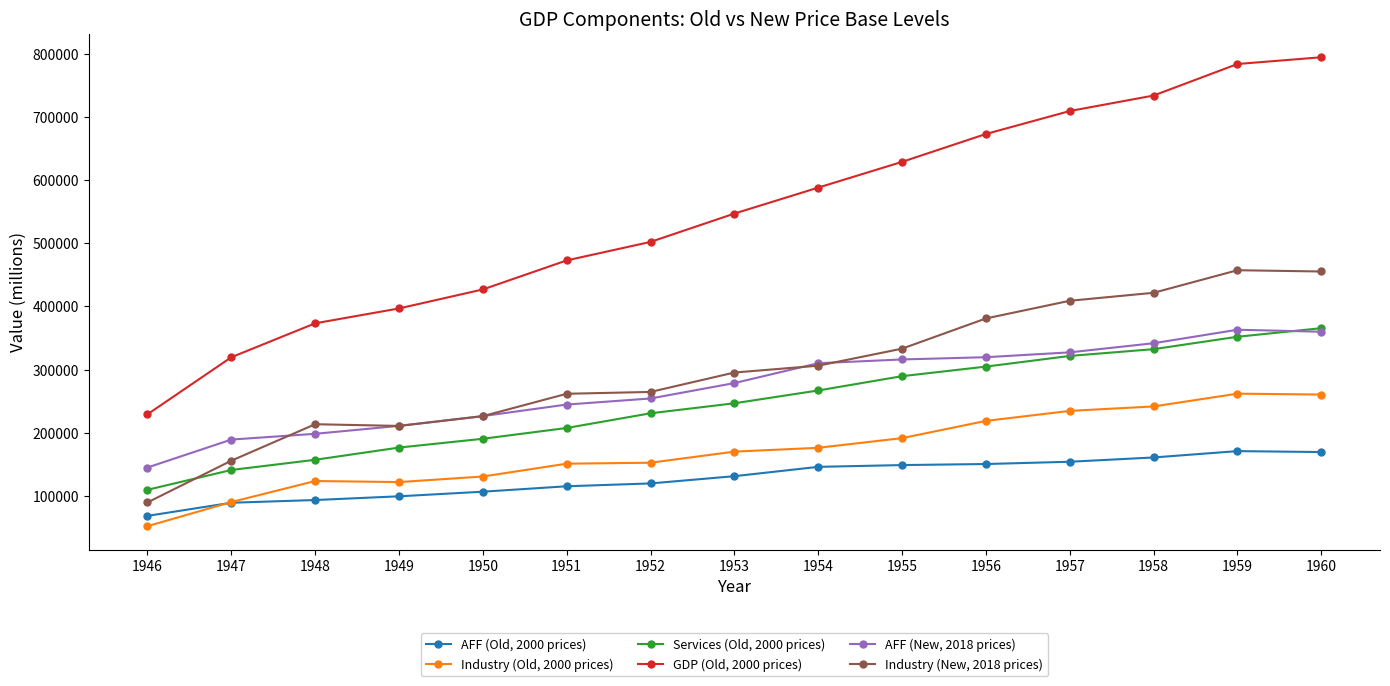

What is the difference between the highest and lowest values at 1949?

297837.1